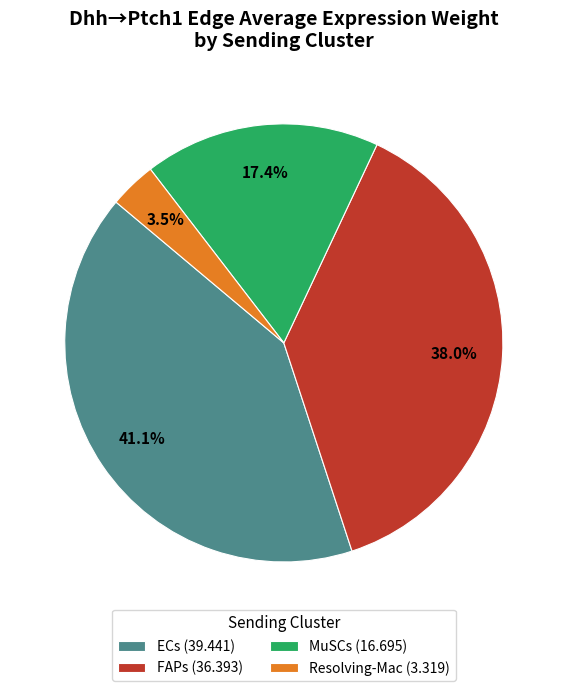

What is the smallest slice in the pie chart?

Resolving-Mac